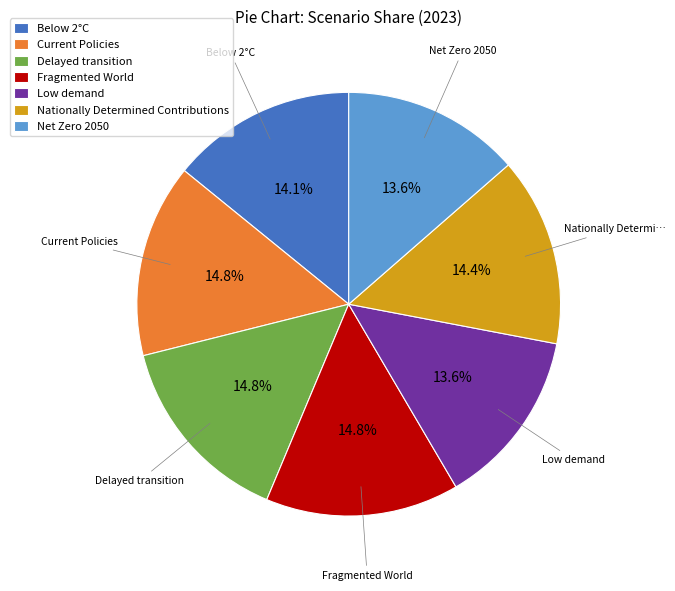

To the nearest percent, what is the difference between the largest and smallest slice percentages?

1%